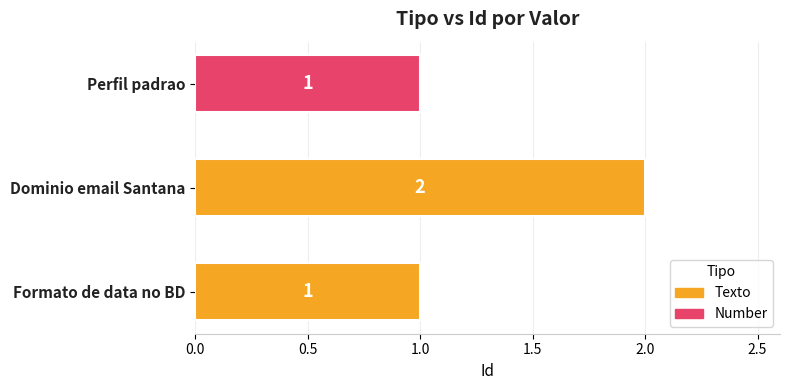

What is the sum of all values?

4